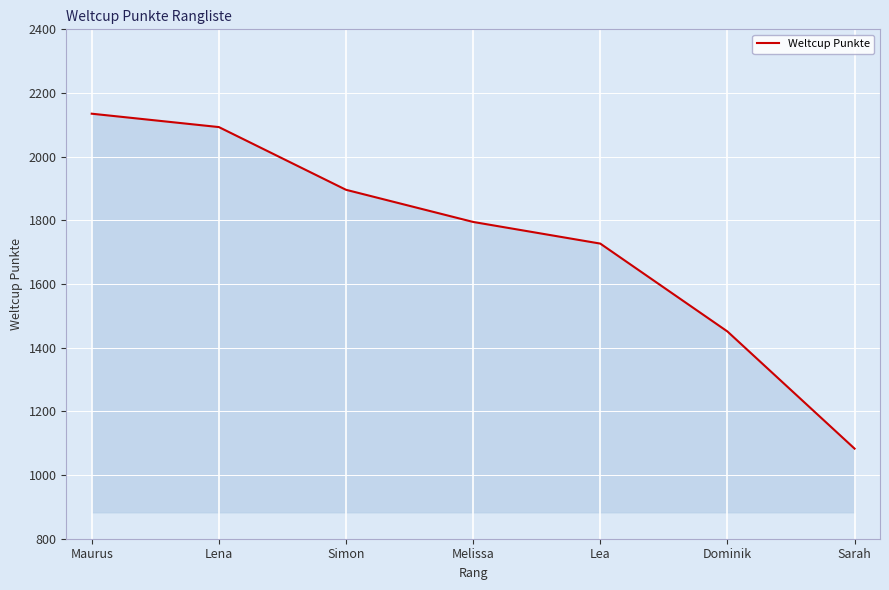

Where does the data first go above 1795?

Maurus